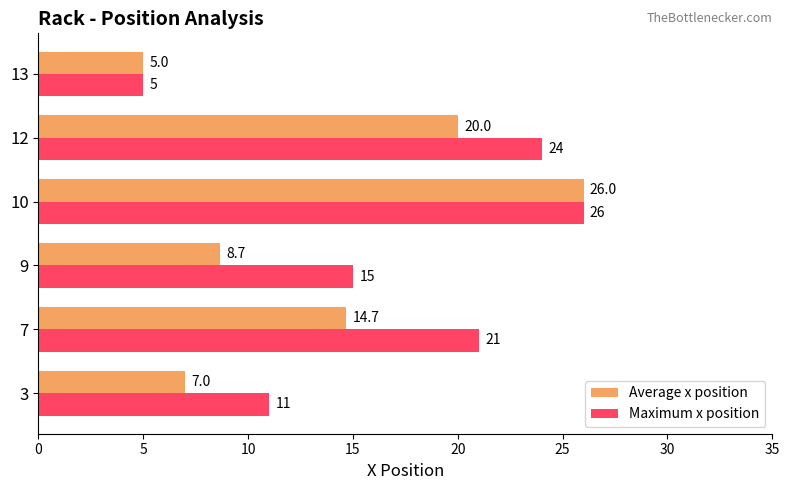

Is it true that Average x position equals 2.1 at 13?

False